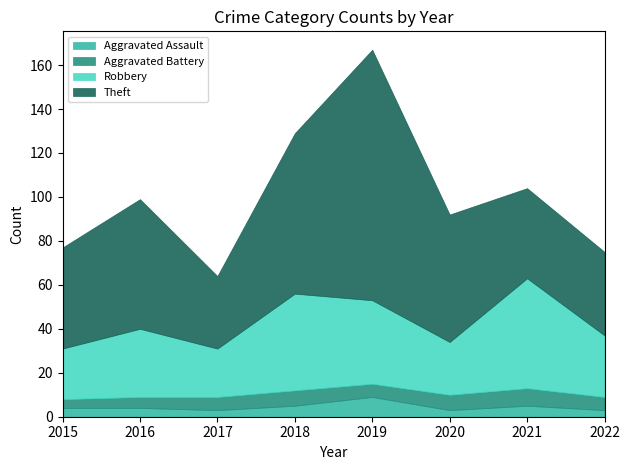

What is the smallest value displayed?

3